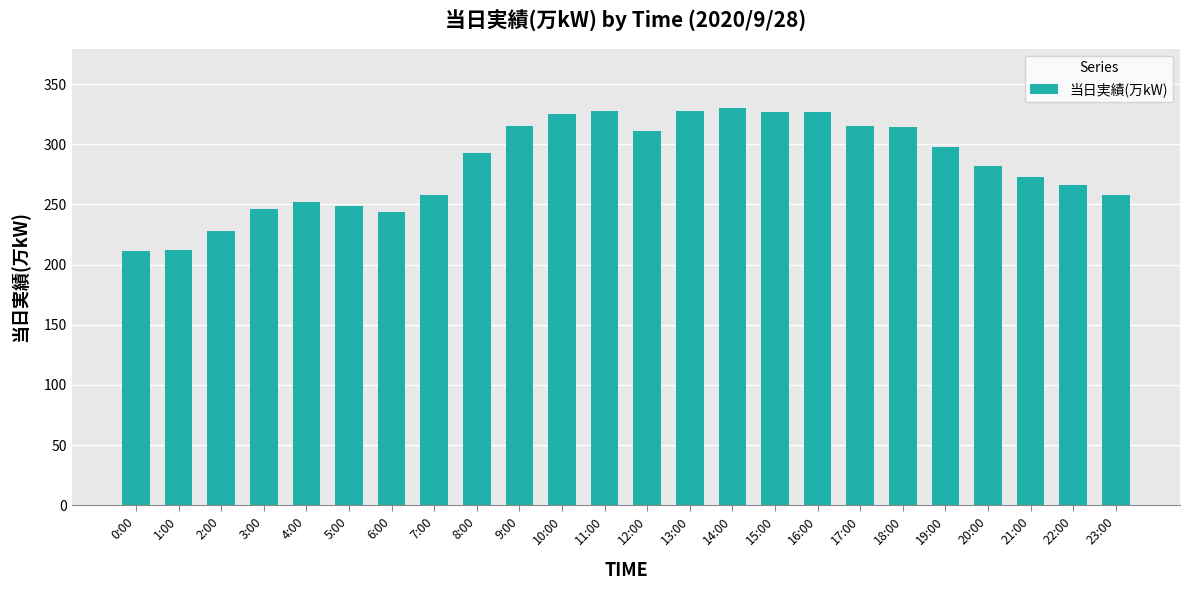

Read the value at 9:00, to the nearest 50.

300